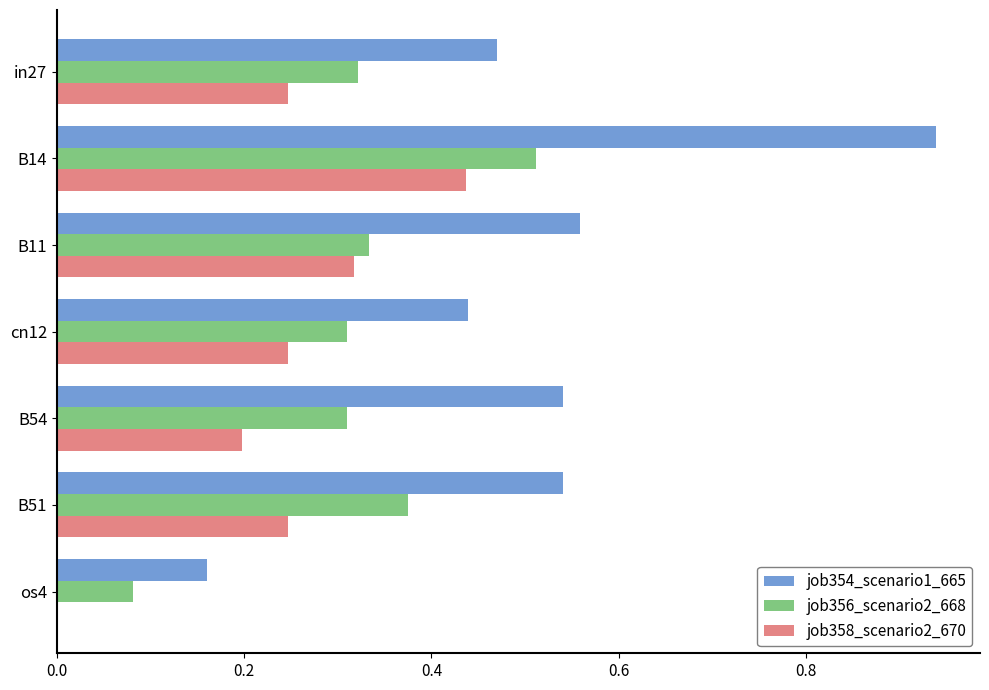

What is the sum of the job356_scenario2_668 values at in27 and B51?

0.7